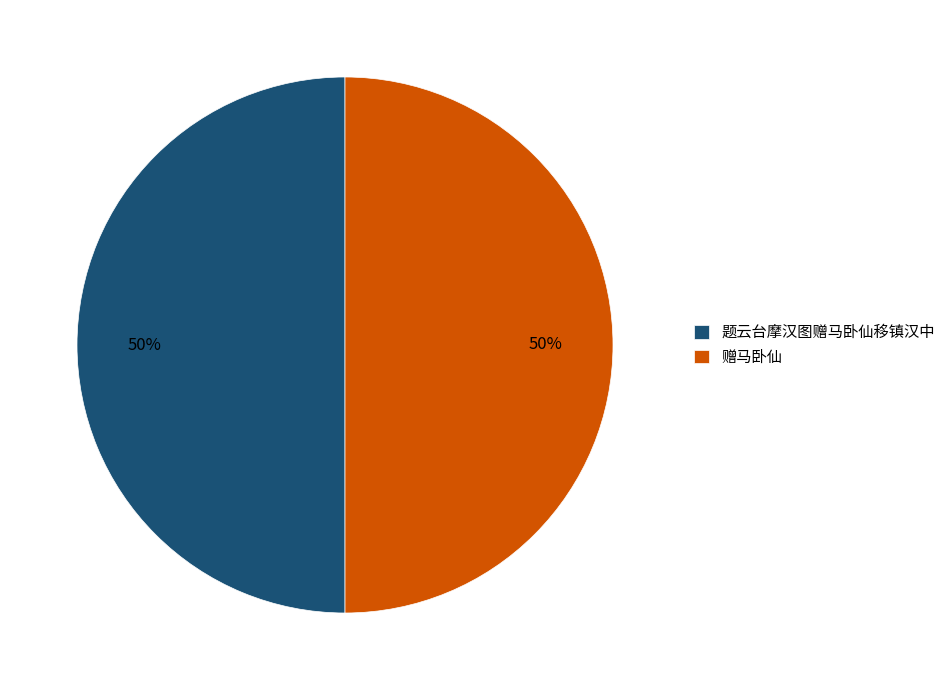

Combined, do 赠马卧仙 and 题云台摩汉图赠马卧仙移镇汉中 account for over 50%?

Yes